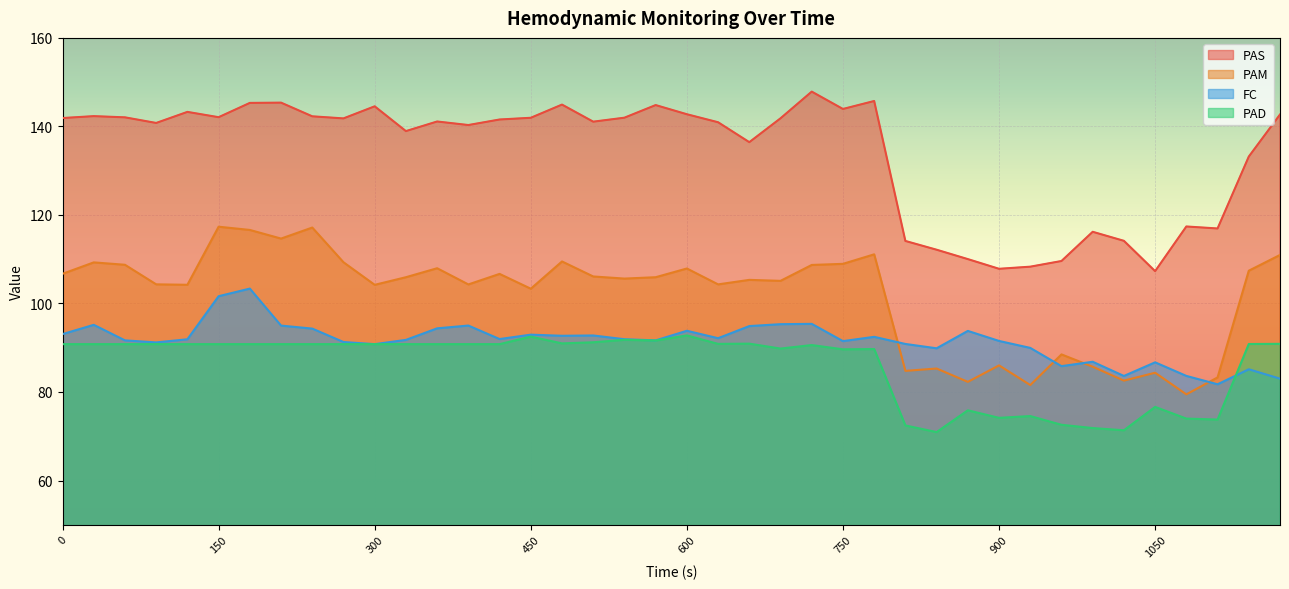

Is it true that FC equals 95.0 at 390?

True